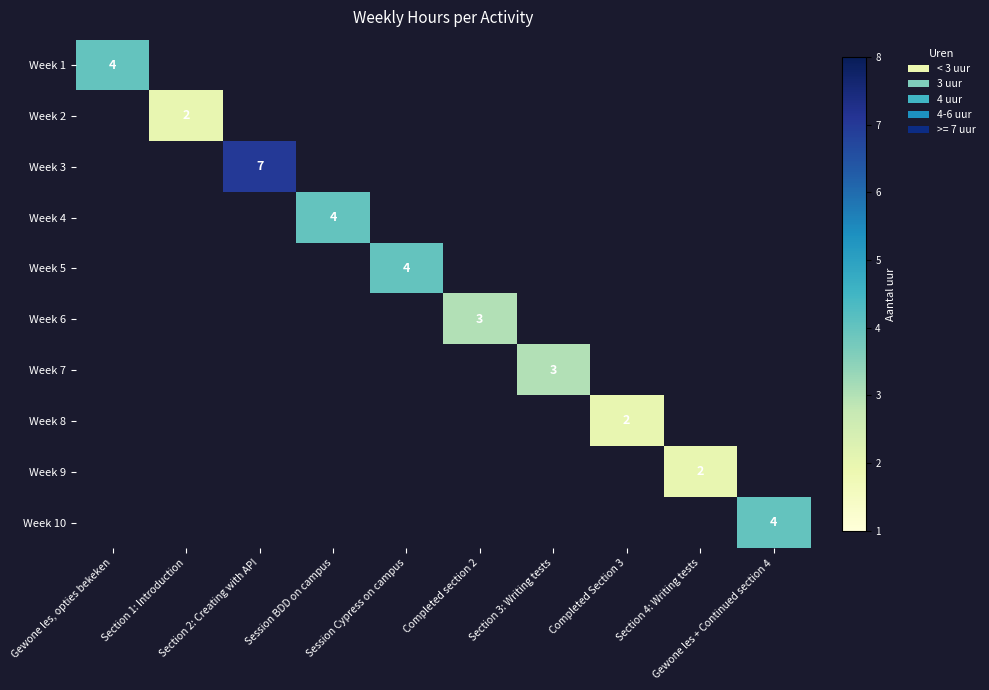

How many positive values does the Week 4 series have?

1